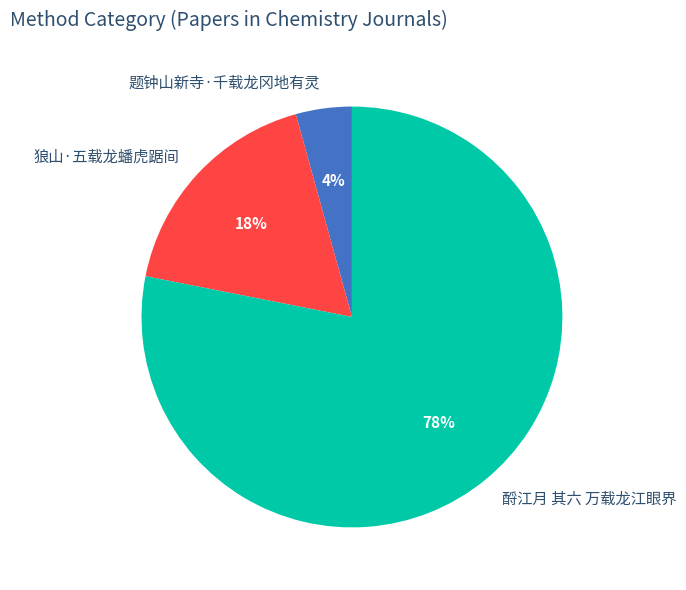

Which slice is the smallest?

题钟山新寺·千载龙冈地有灵